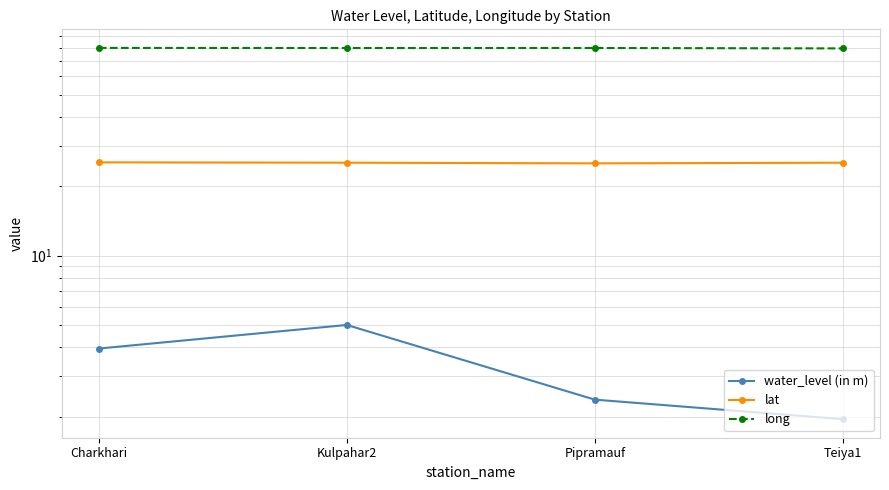

Which series has the largest range (max minus min)?

water_level (in m)